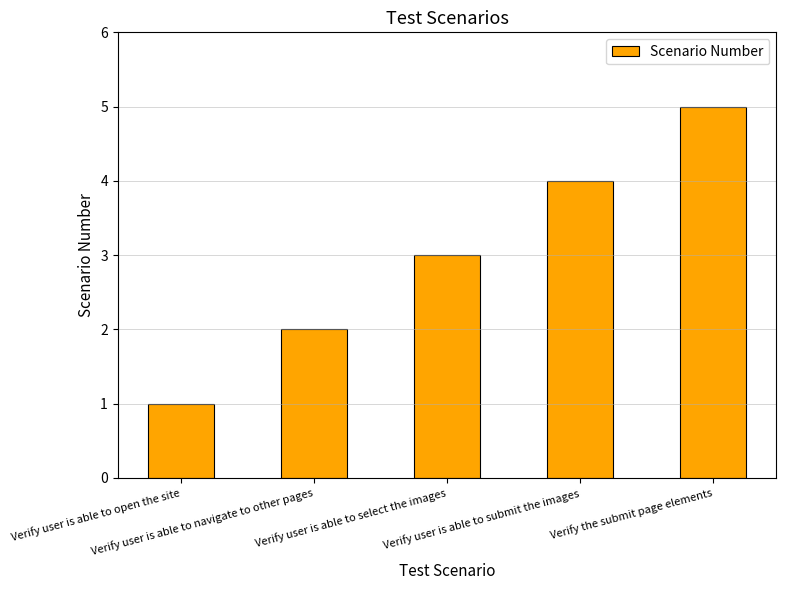

What is the value of the 3rd bar from the left?

3